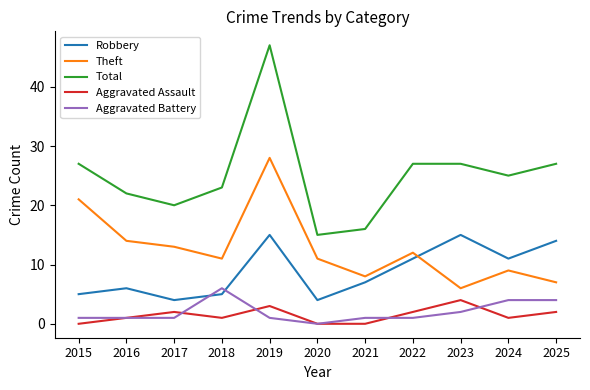

What is the difference between the second highest and minimum values in the Total series?

12